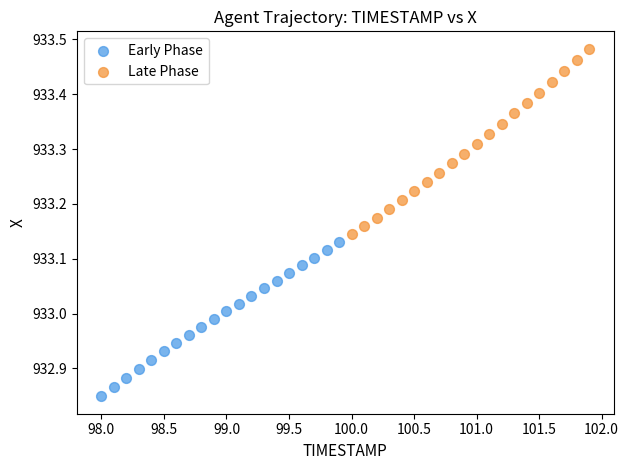

Which series reaches the maximum Y coordinate?

Late Phase